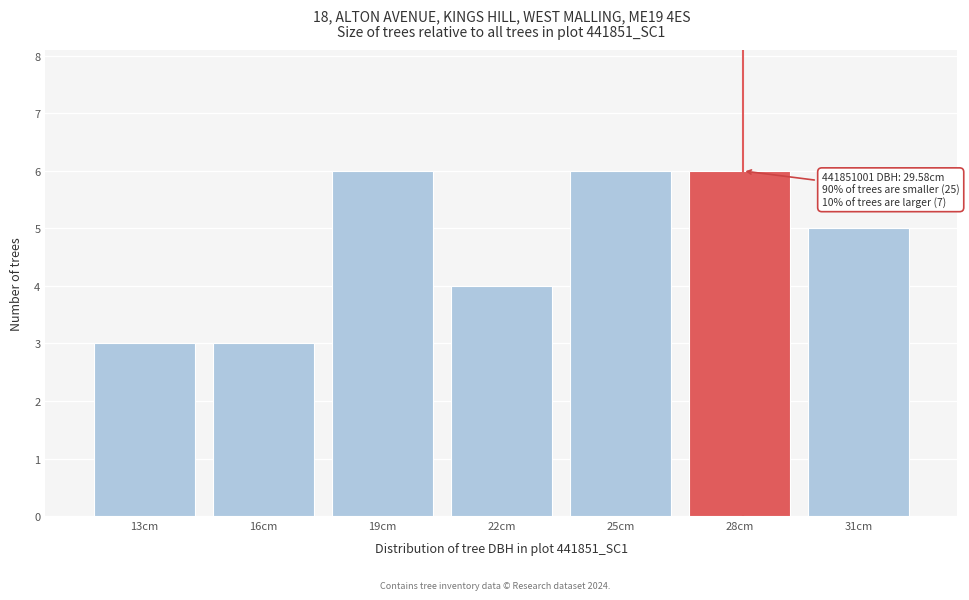

Reading left to right, list all the values displayed in this chart.

3	3	6	4	6	6	5